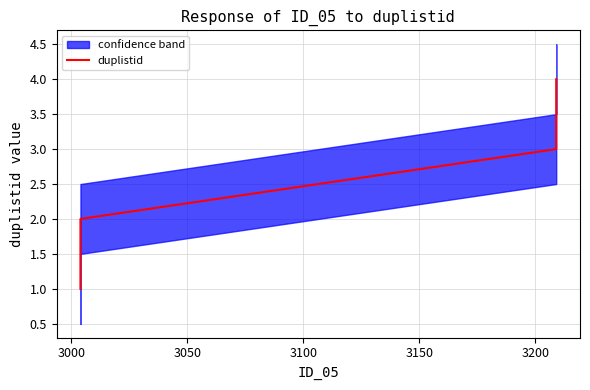

True or false: there are more than 1 points higher than both neighbors.

False